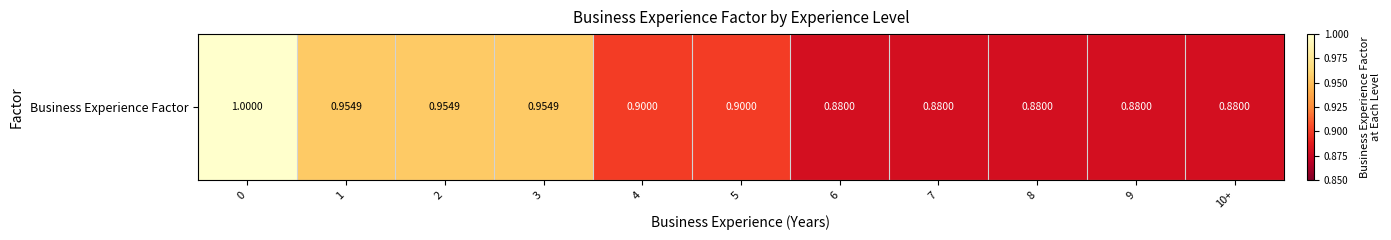

Count the number of categories in the chart.

11